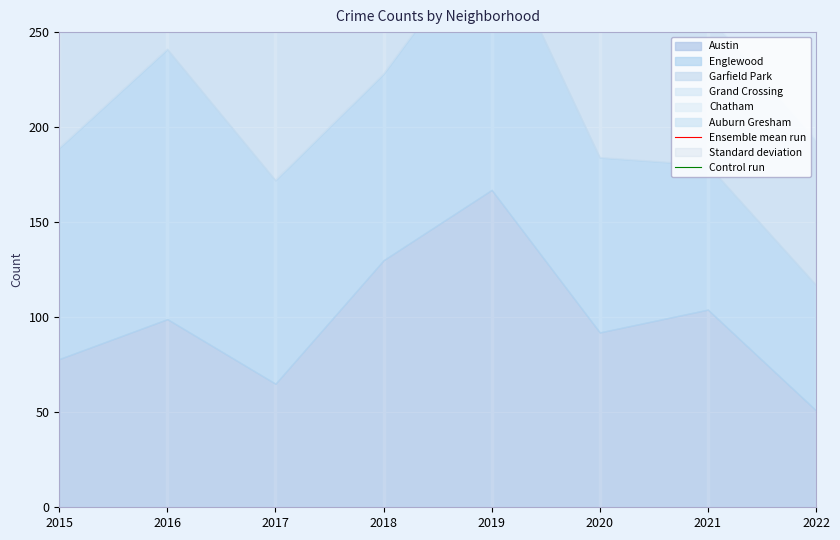

True or false: Control run has a value of 234.0 at 2020.

False